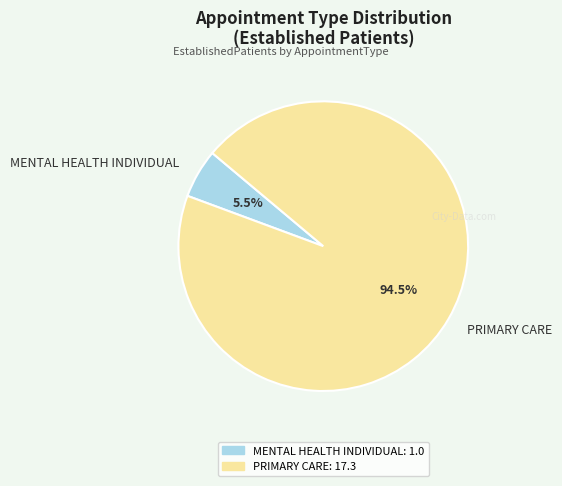

Rank the categories by value from lowest to highest.

MENTAL HEALTH INDIVIDUAL, PRIMARY CARE